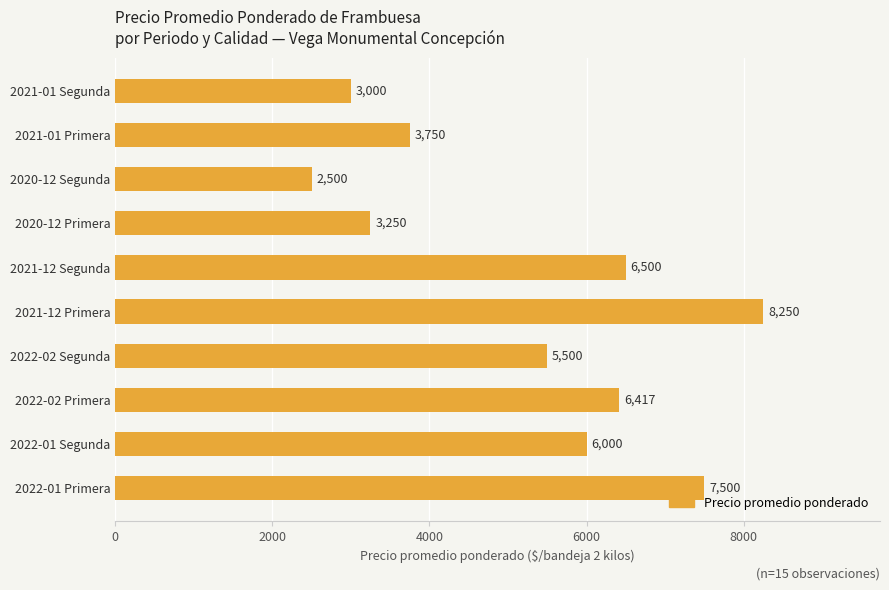

What is the maximum value shown in the chart?

8250